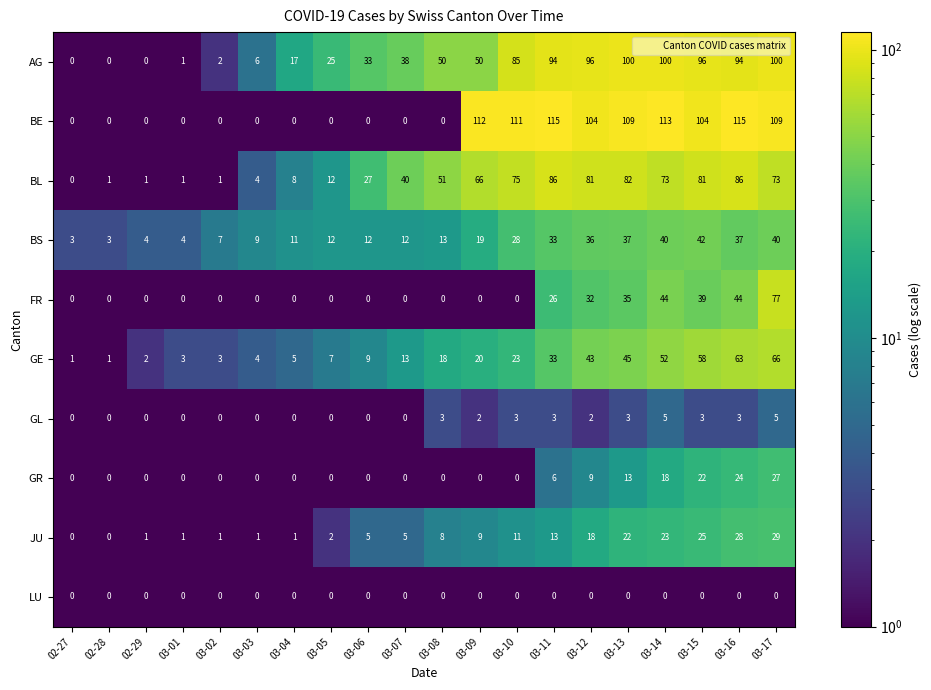

How many values in the GR series exceed 0?

7